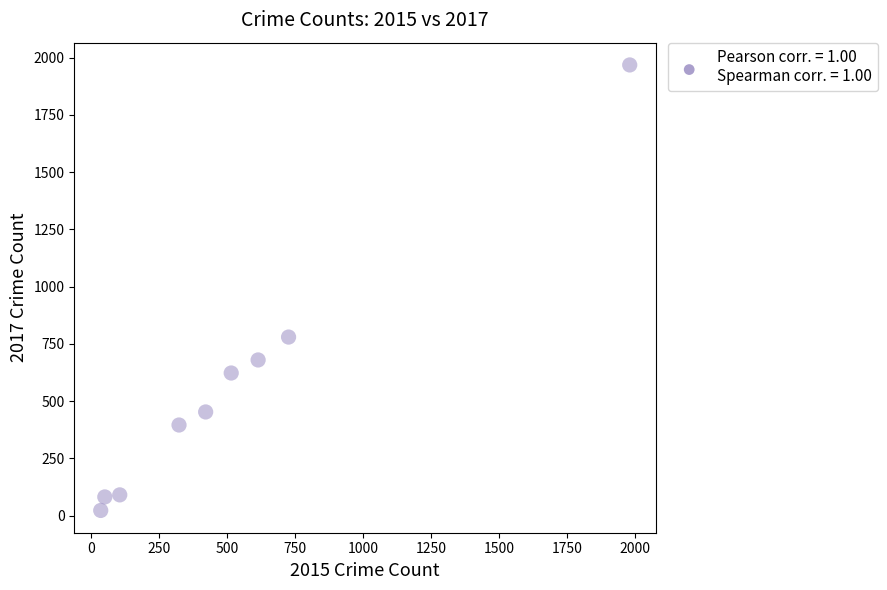

What is the range of Y values (max minus min)?

1945